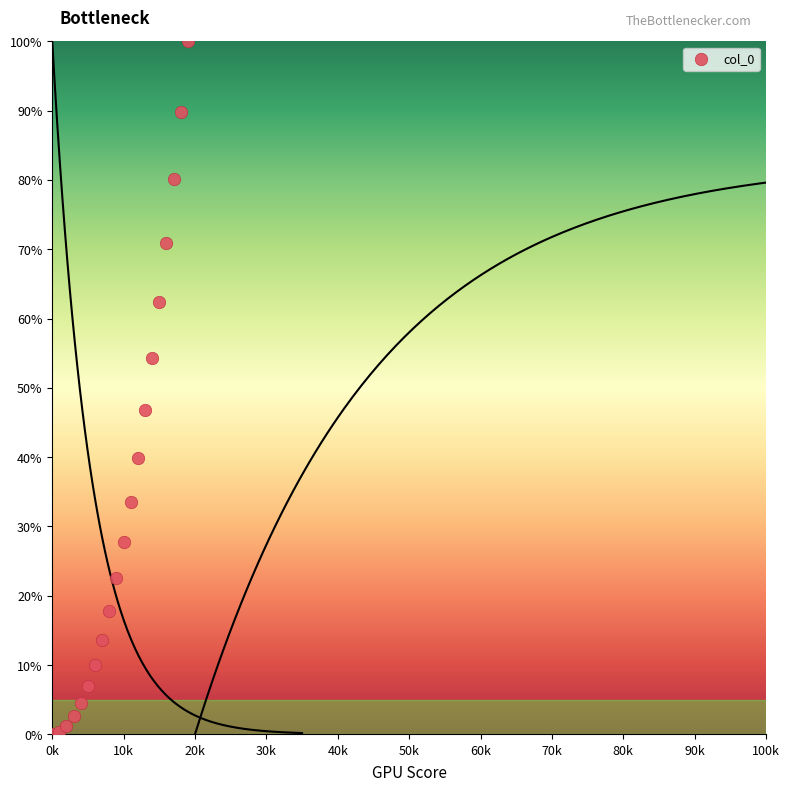

What is the range of Y values (max minus min)?

99.9